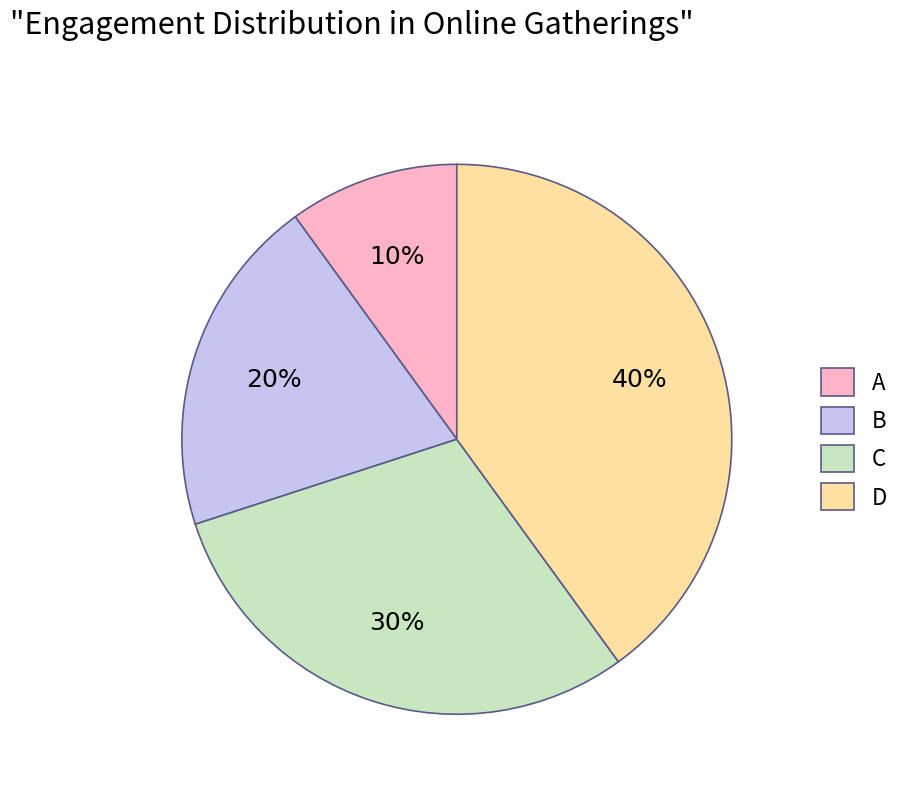

To the nearest percent, what portion does D represent?

40%